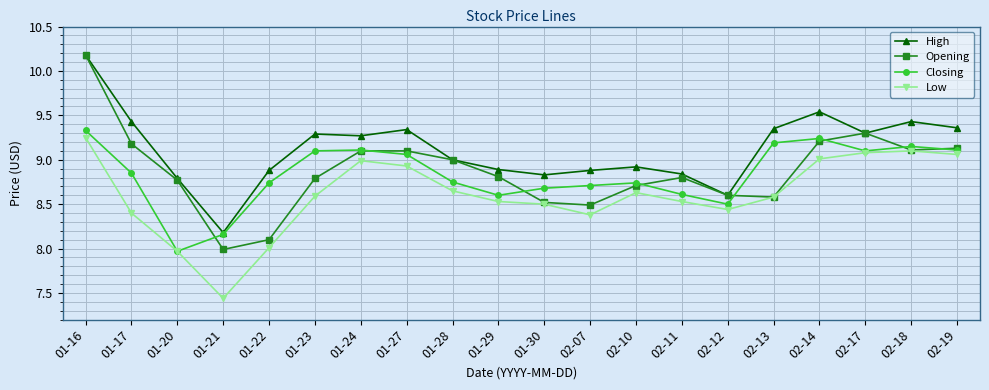

Which series changed the most between 01-27 and 02-11?

High